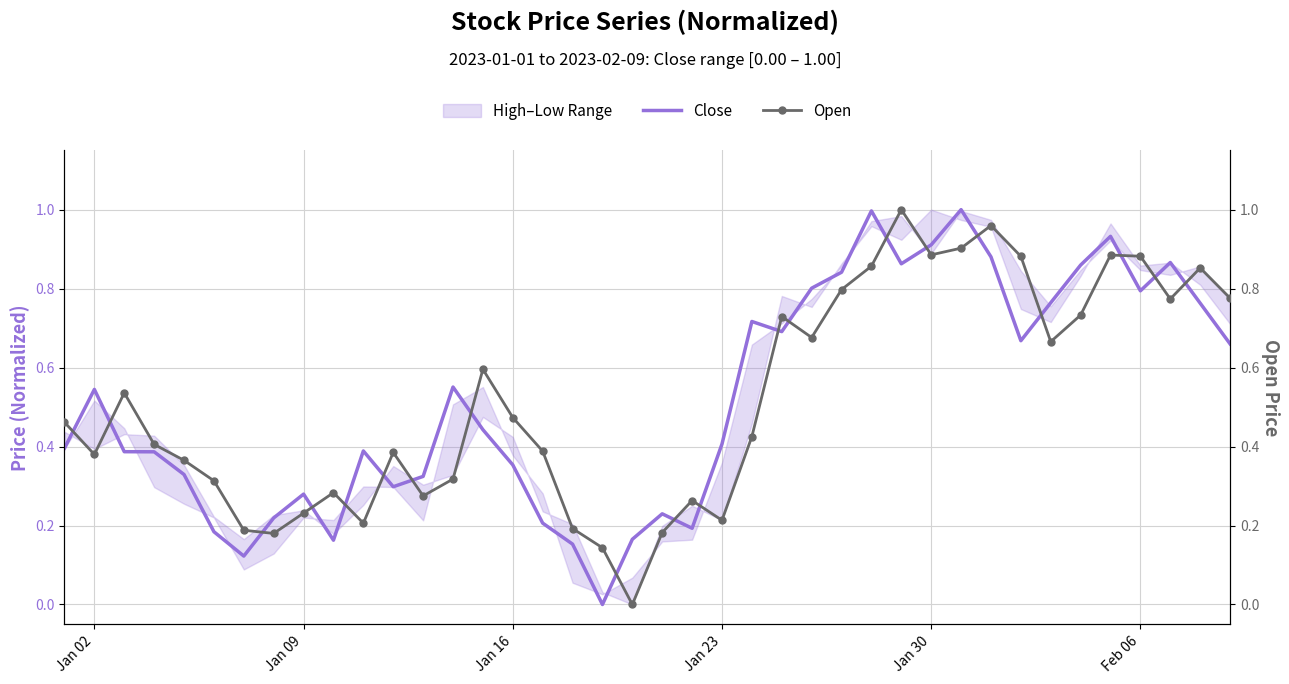

The value of Close at Jan 02 is 0.2. True or false?

False